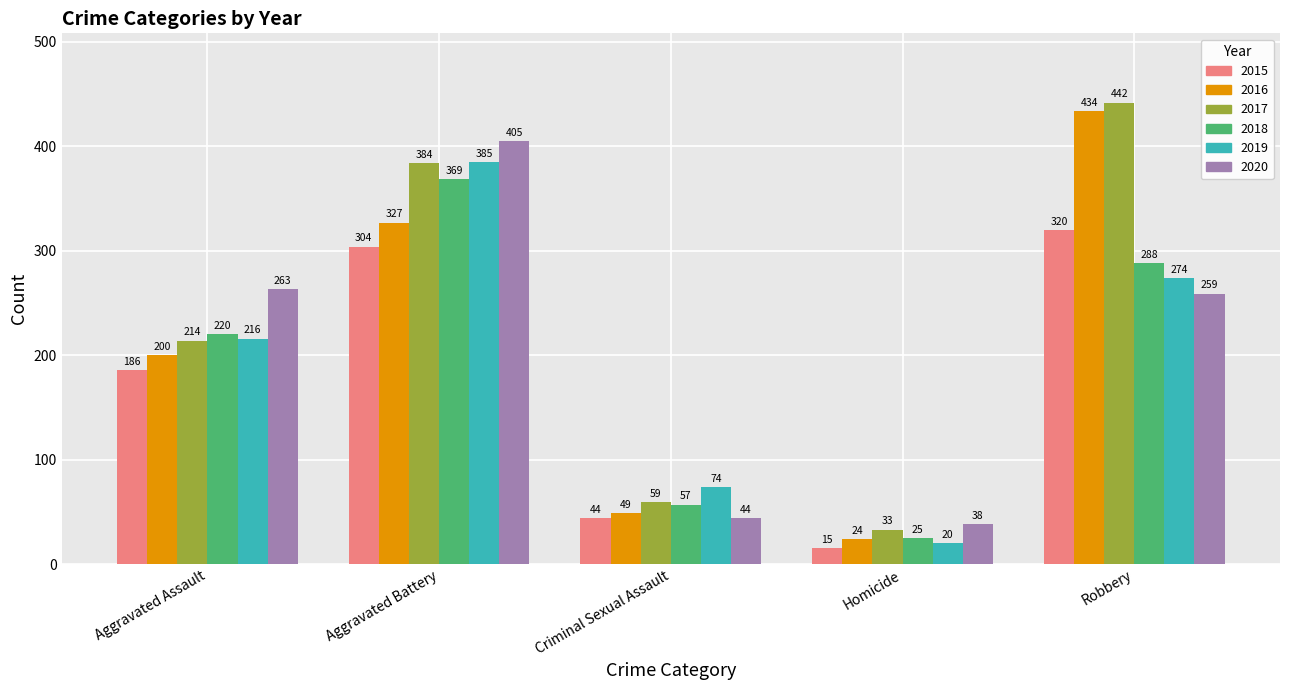

The value of 2020 at Homicide is 14. True or false?

False